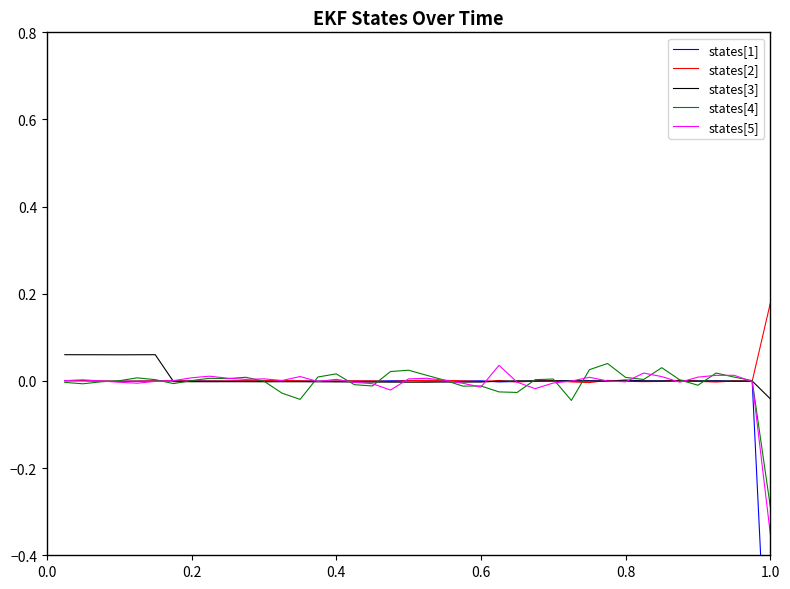

True or false: states[1] has a value of -0.0 at 17.

False